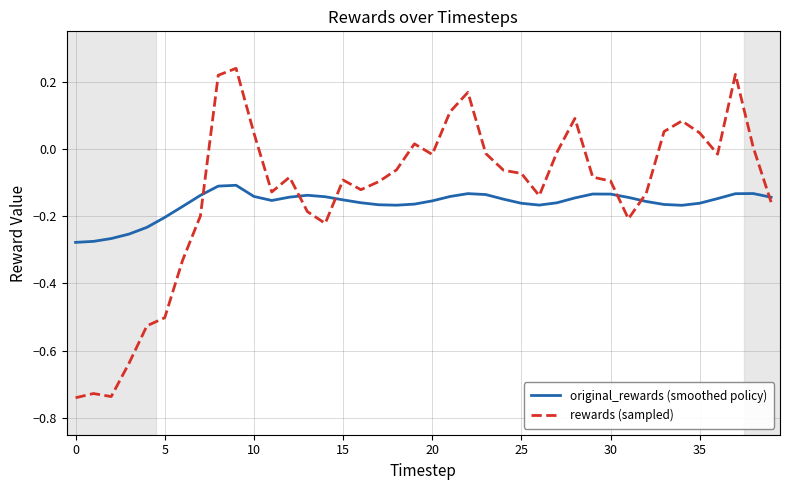

True or false: rewards (sampled) and original_rewards (smoothed policy) intersect in this chart.

True